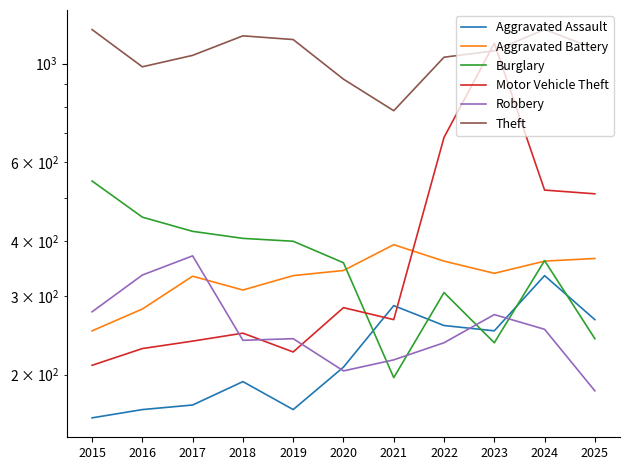

How many interior local peaks does the Robbery series have?

3